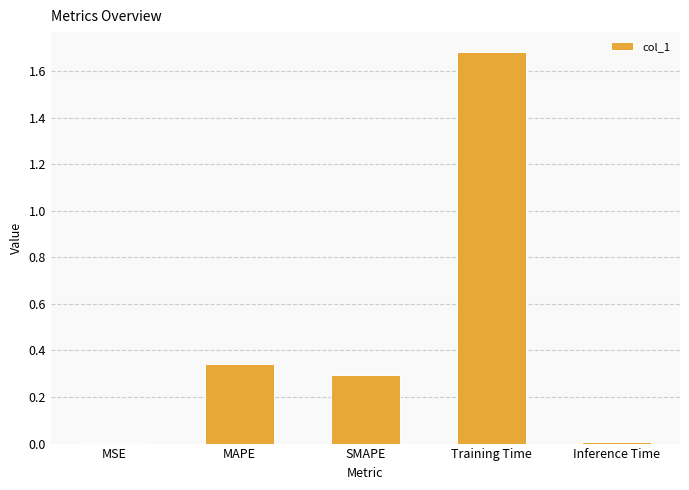

What is the maximum value shown in the chart?

1.7